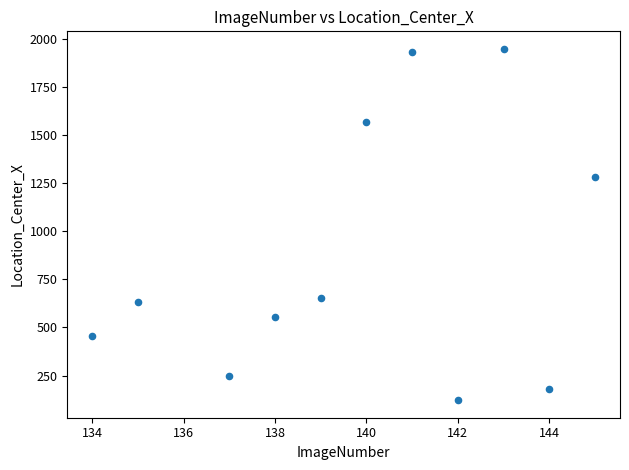

What is the average X value?

139.8